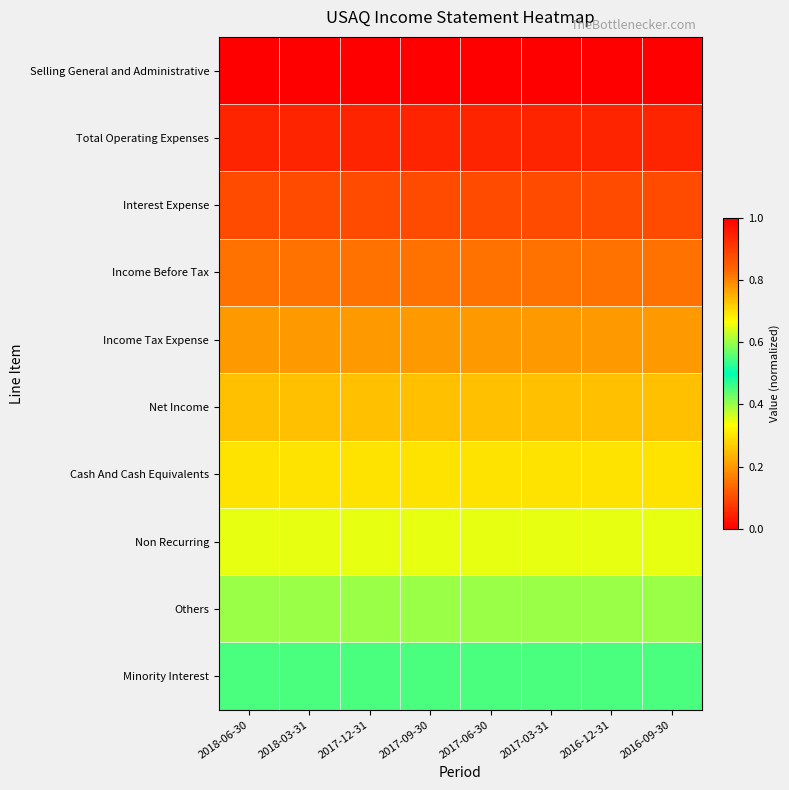

Reading right to left, what are all the values shown in this chart?

row_0: 0.0	0.0	0.0	0.0	0.0	0.0	0.0	0.0
row_1: 0.1	0.1	0.1	0.1	0.1	0.1	0.1	0.1
row_2: 0.1	0.1	0.1	0.1	0.1	0.1	0.1	0.1
row_3: 0.1	0.1	0.1	0.1	0.1	0.1	0.1	0.1
row_4: 0.2	0.2	0.2	0.2	0.2	0.2	0.2	0.2
row_5: 0.2	0.2	0.2	0.2	0.2	0.2	0.2	0.2
row_6: 0.3	0.3	0.3	0.3	0.3	0.3	0.3	0.3
row_7: 0.3	0.3	0.3	0.3	0.3	0.3	0.3	0.3
row_8: 0.4	0.4	0.4	0.4	0.4	0.4	0.4	0.4
row_9: 0.5	0.5	0.5	0.5	0.5	0.5	0.5	0.5